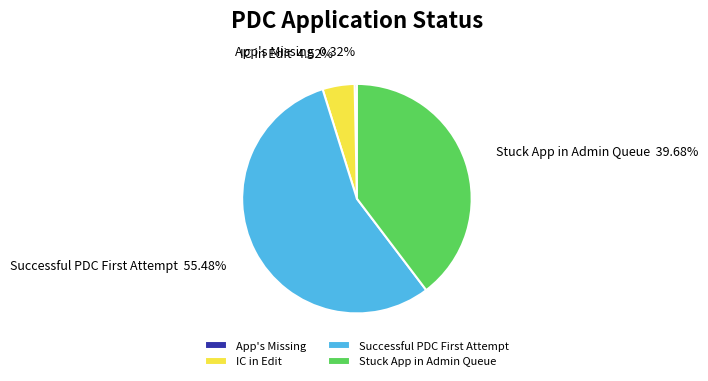

What is the majority slice?

Successful PDC First Attempt